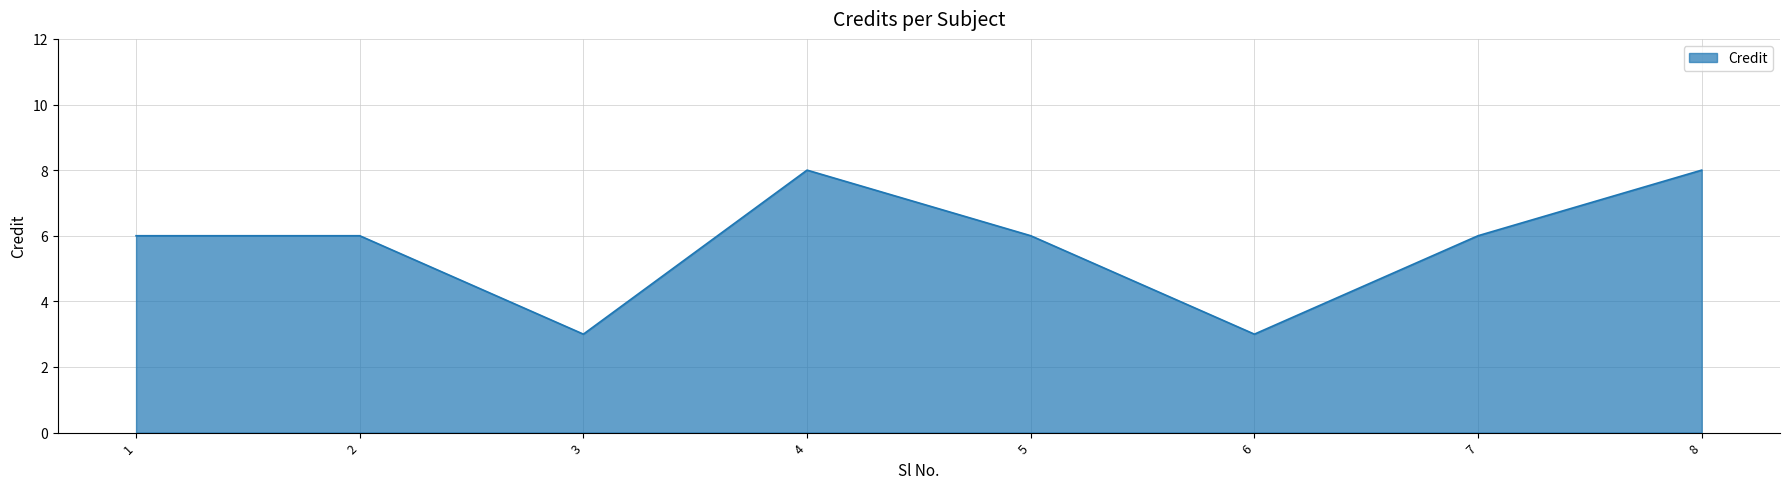

What is the change in value from 1 to 4?

+2